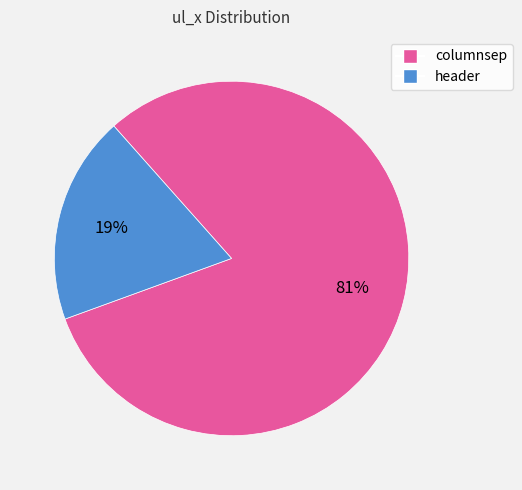

Which category has the biggest portion of the pie?

columnsep